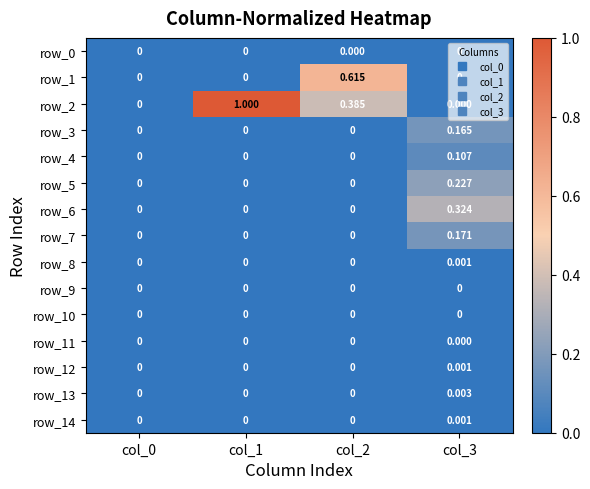

Between col_1 and col_3, which series saw the biggest shift?

row_2